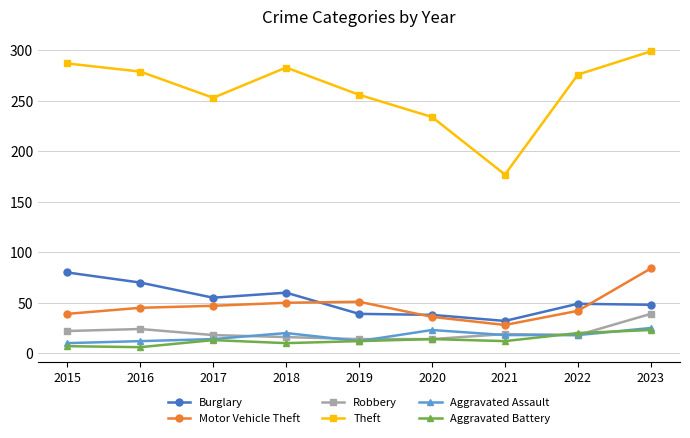

True or false: Robbery has more than 0 interior local peaks.

True